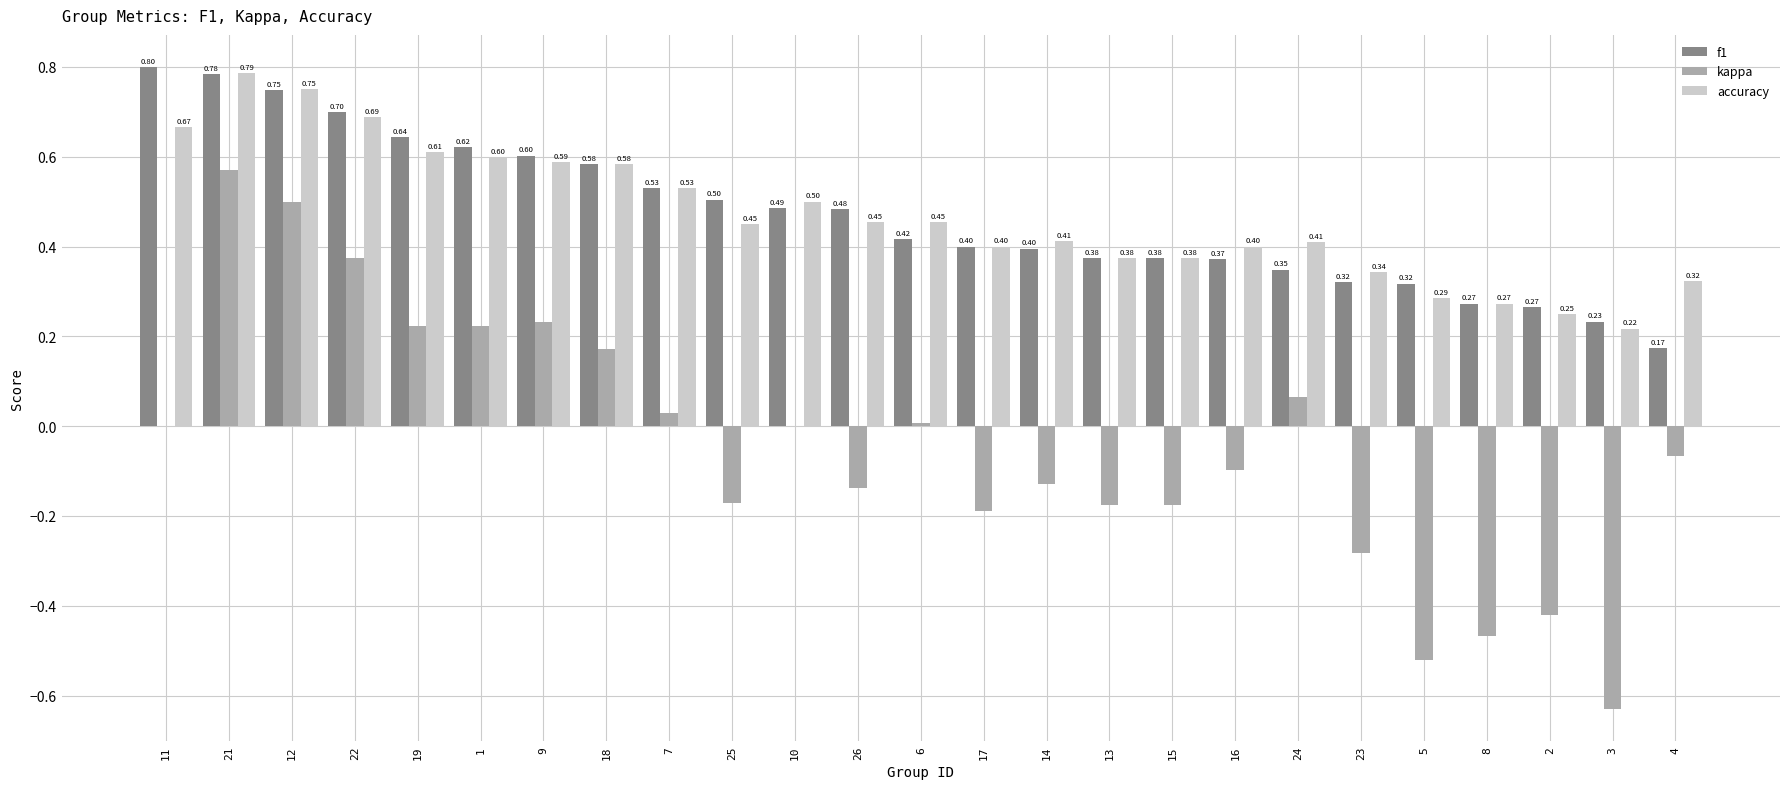

What is the total value across all series at 24?

0.8